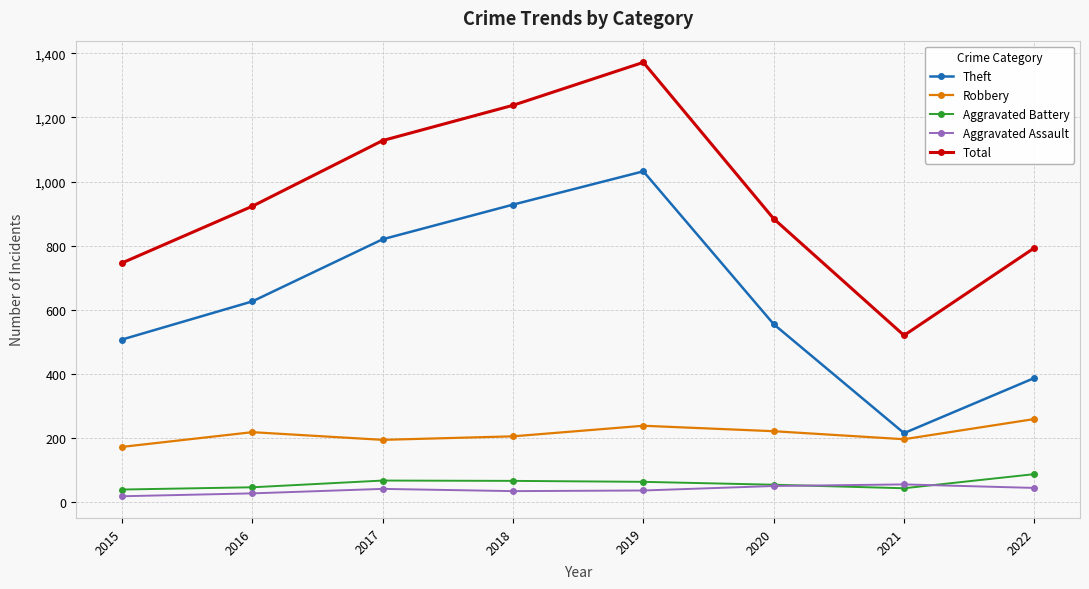

Which series has the largest total across all categories?

Total